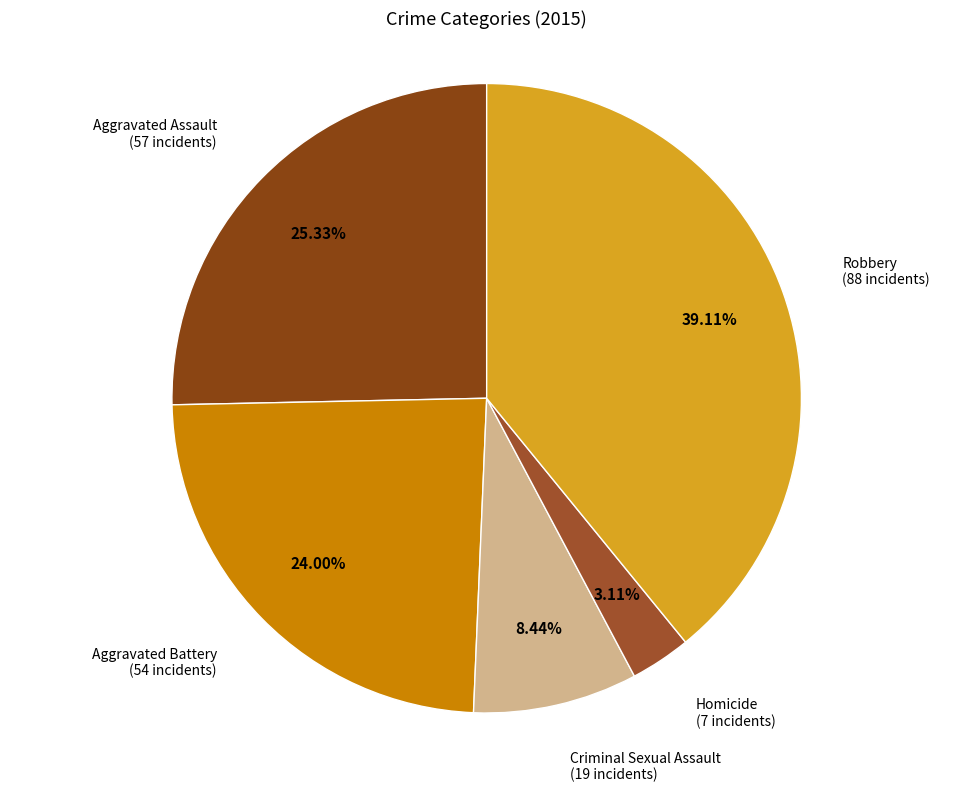

To the nearest percent, what is the average slice percentage?

20%